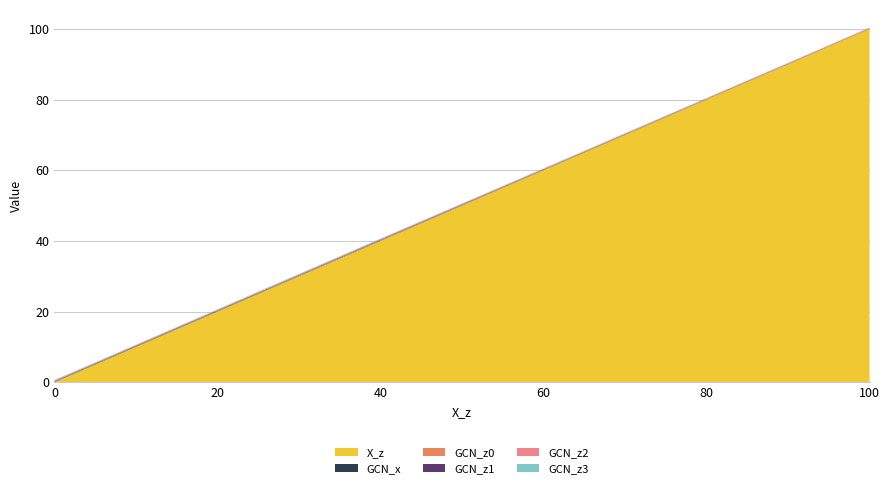

Reading right to left, extract all data points from this chart.

X_z: 100.0	90.0	80.0	70.0	60.0	50.0	40.0	30.0	20.0	10.0	0.0
GCN_x: 0.0	0.1	0.1	0.1	0.1	0.1	0.1	0.1	0.1	0.1	0.1
GCN_z0: 0.2	0.1	0.1	0.1	0.1	0.1	0.1	0.1	0.1	0.1	0.1
GCN_z1: 0.0	0.0	0.1	0.1	0.1	0.1	0.1	0.1	0.1	0.1	0.1
GCN_z2: 0.1	0.1	0.1	0.1	0.1	0.1	0.1	0.1	0.1	0.1	0.1
GCN_z3: 0.0	0.1	0.1	0.1	0.1	0.1	0.1	0.1	0.1	0.1	0.1